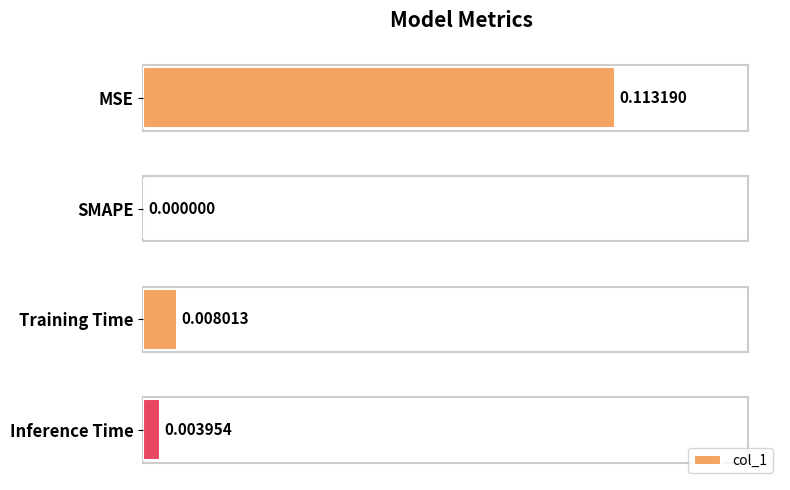

At which label is the value closest to 0?

SMAPE